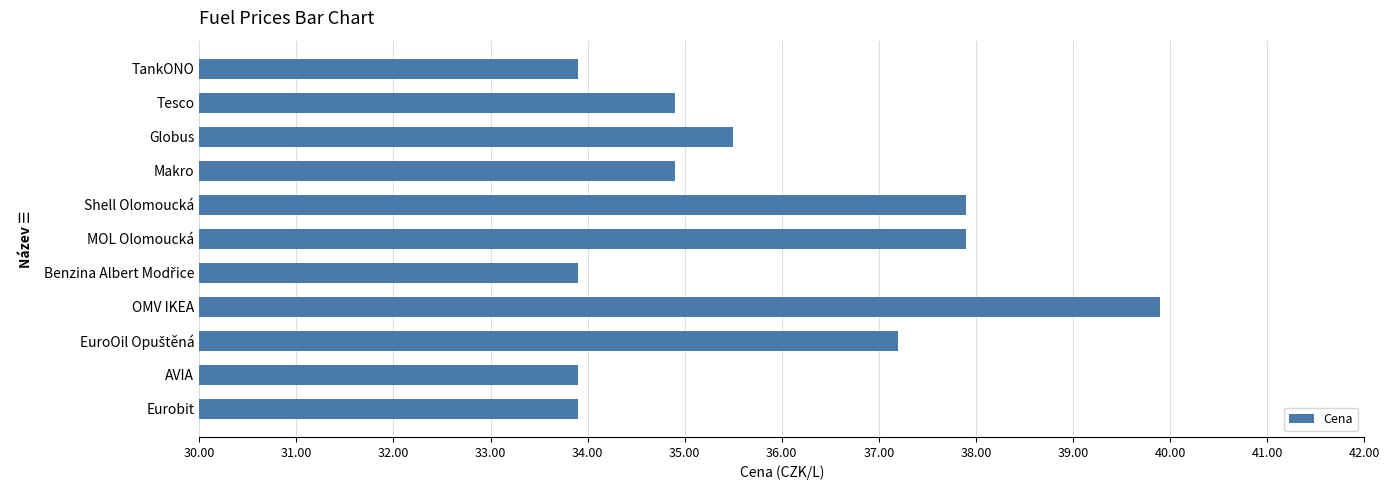

What is the change in value from Shell Olomoucká to Eurobit?

-4.0